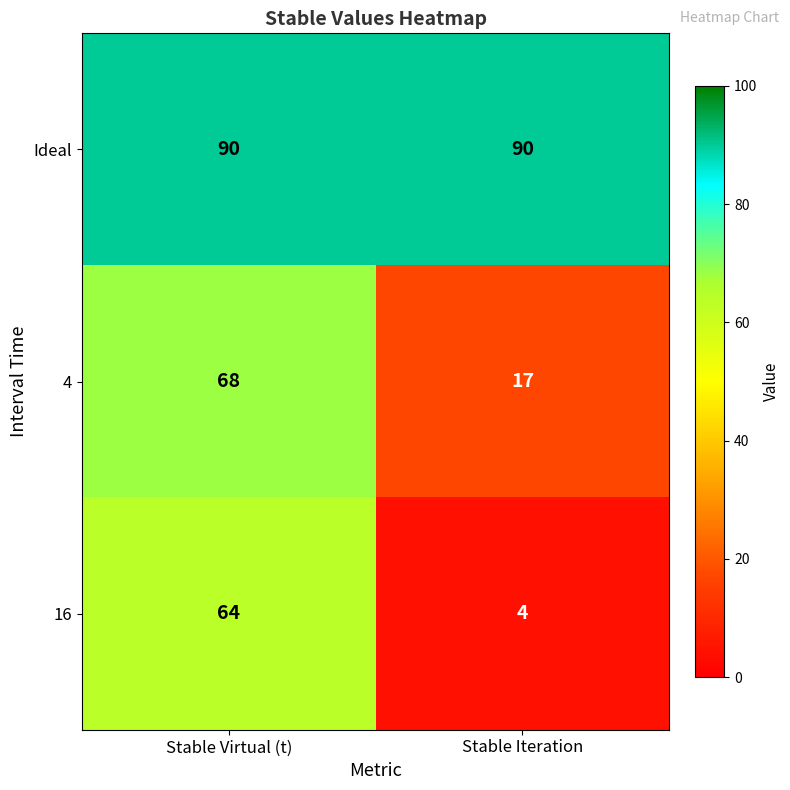

Reading left to right, what are all the values shown in this chart?

Ideal: Stable Virtual (t)=90	Stable Iteration=90
4: Stable Virtual (t)=68	Stable Iteration=17
16: Stable Virtual (t)=64	Stable Iteration=4